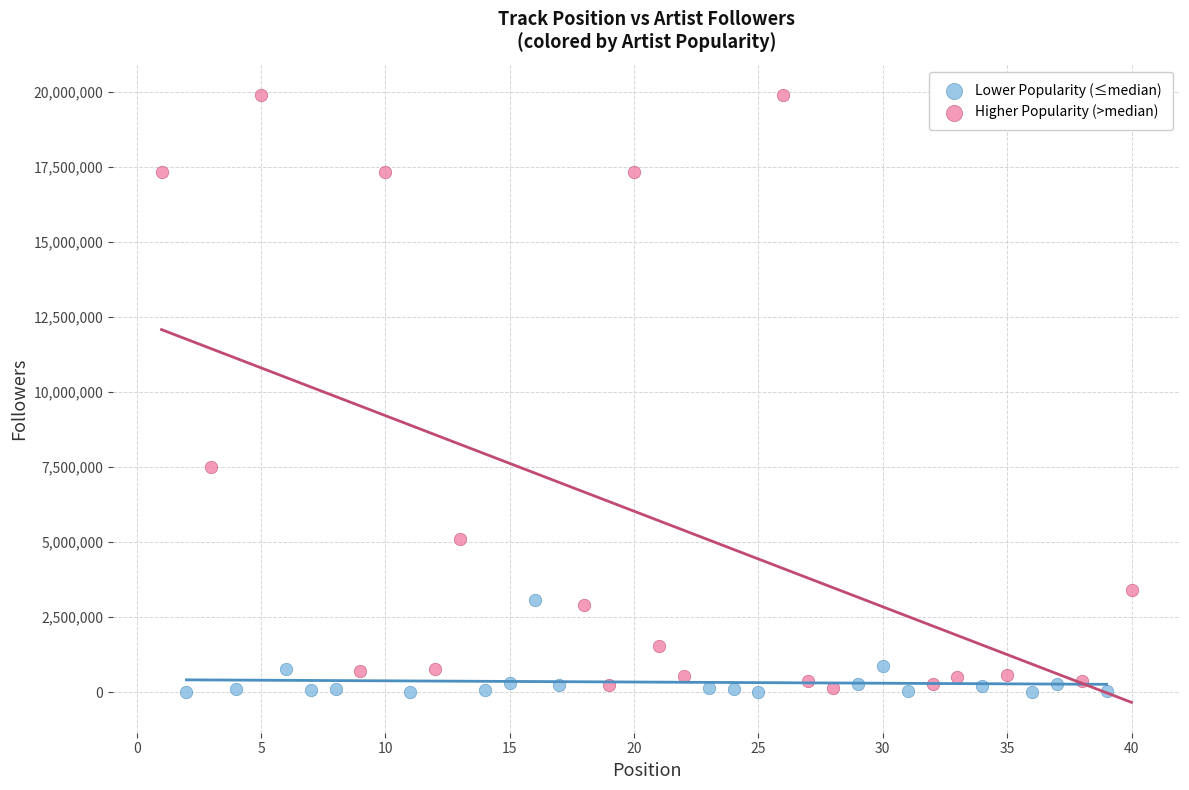

Which series contains the highest Y value?

Higher Popularity (>median)